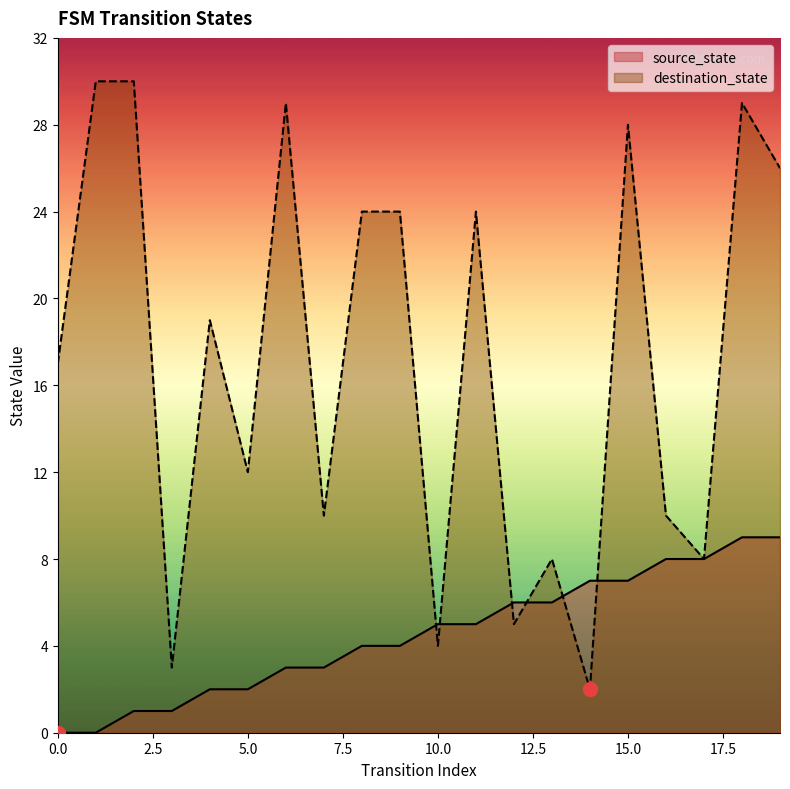

Which series has the largest total across all categories?

destination_state